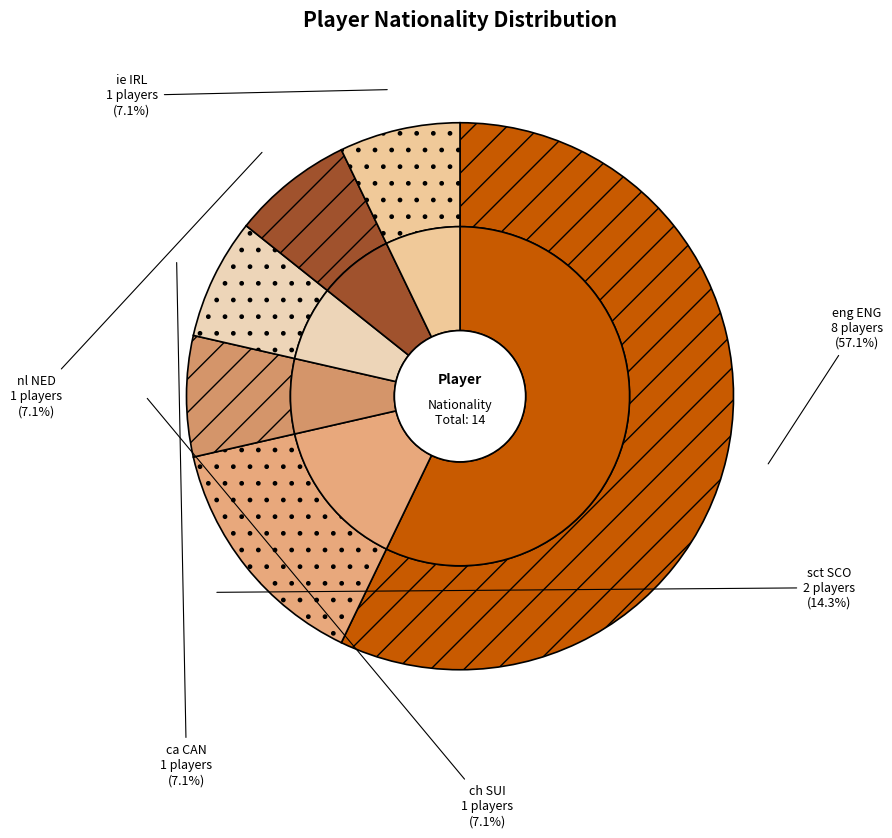

Rank the categories by value from lowest to highest.

ch SUI, ca CAN, nl NED, ie IRL, sct SCO, eng ENG